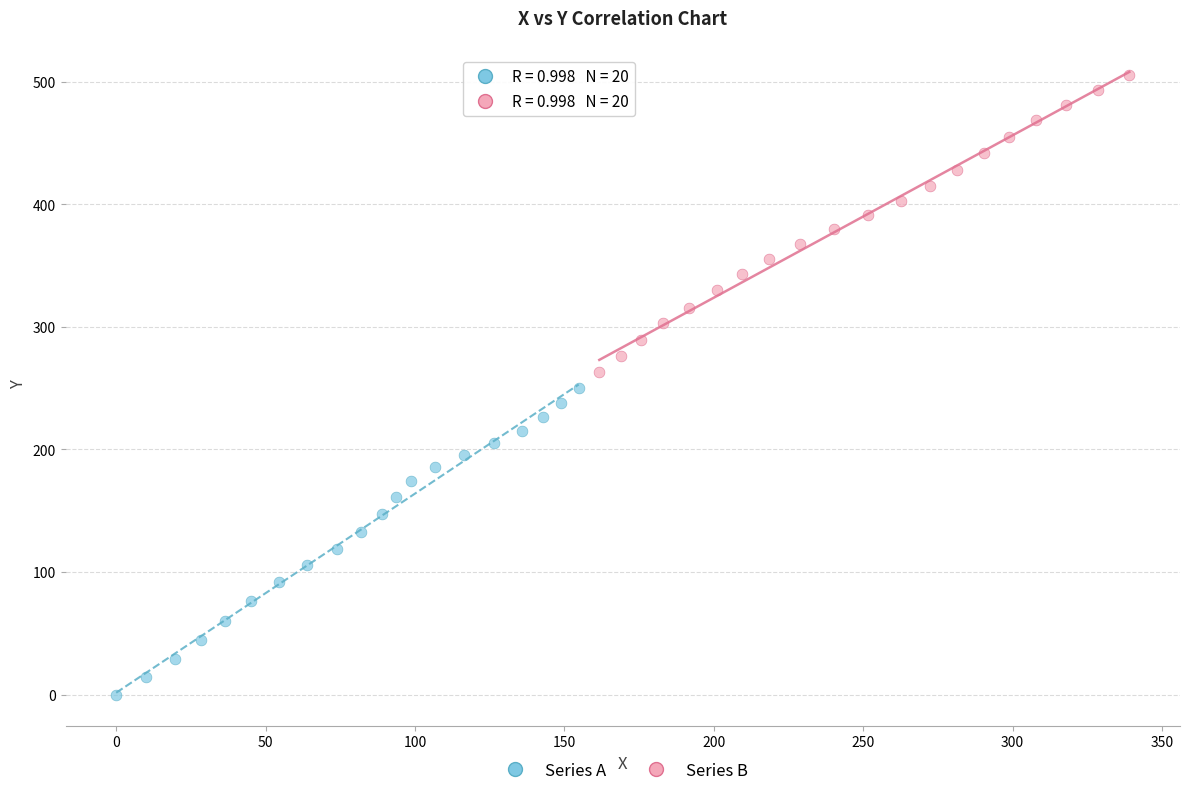

Which series contains the lowest Y value?

Series A